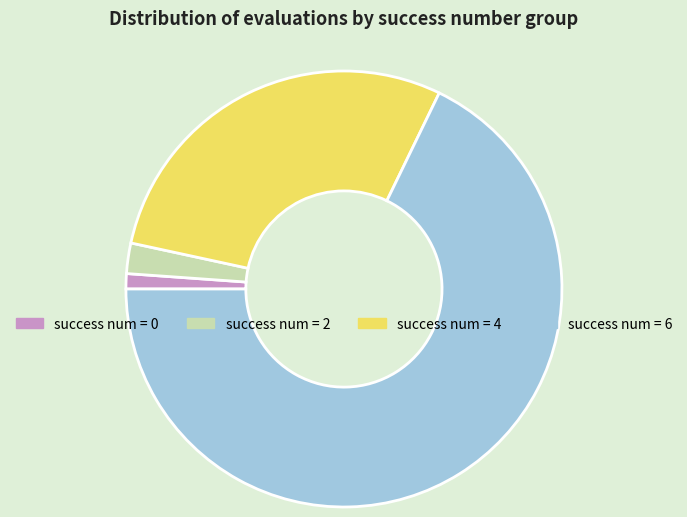

Do success num = 2 and success num = 0 together represent more than half of the pie?

No